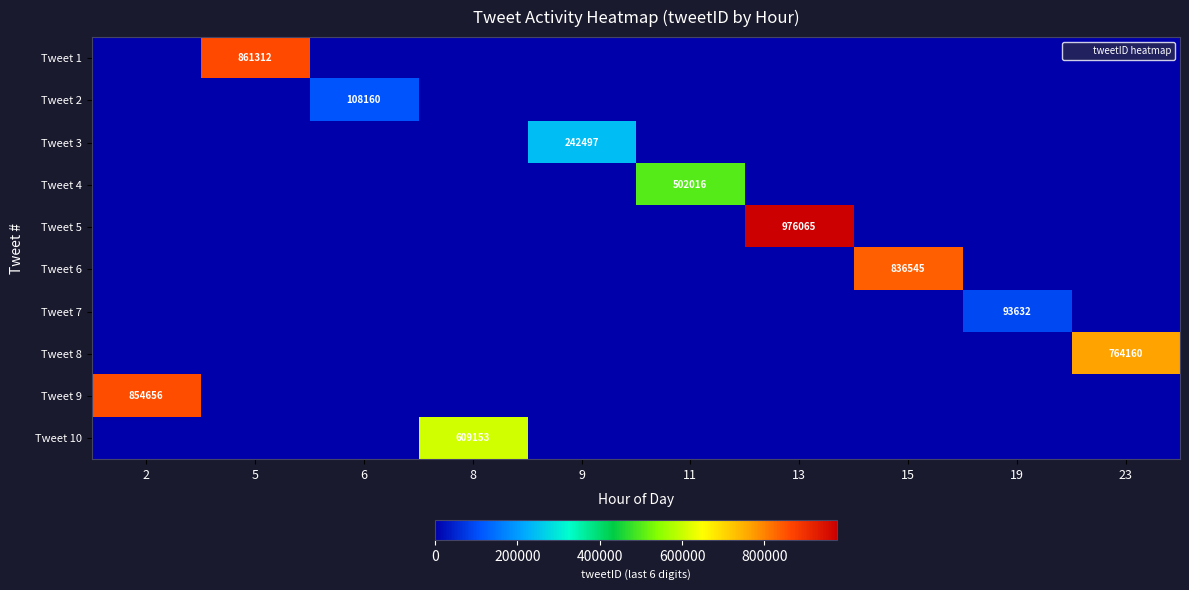

The Tweet 8 series shows 1205229 at 23. True or false?

False